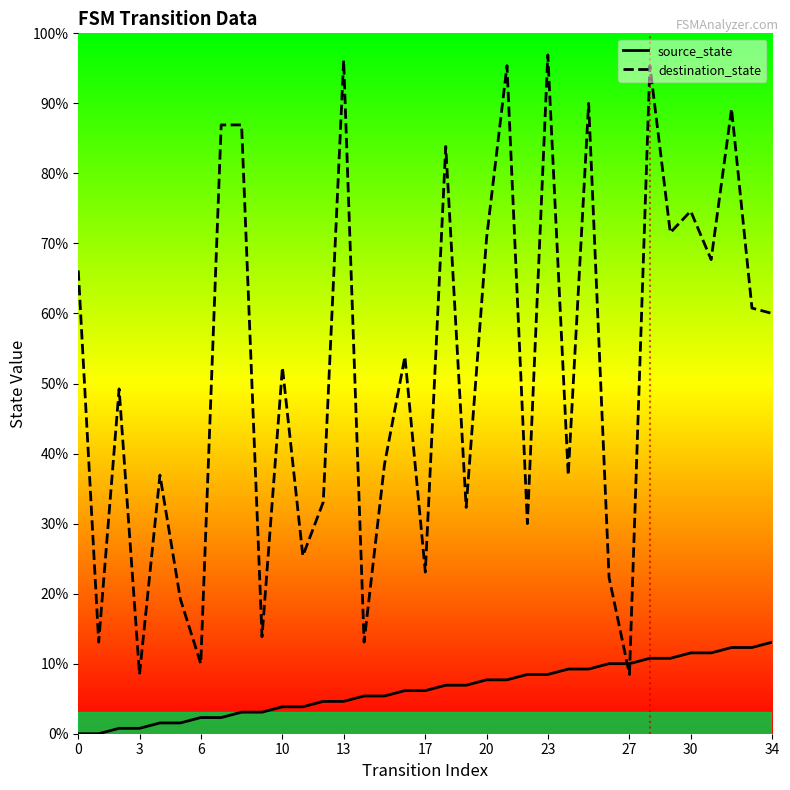

Rank the series by their maximum value, from highest to lowest.

destination_state, source_state